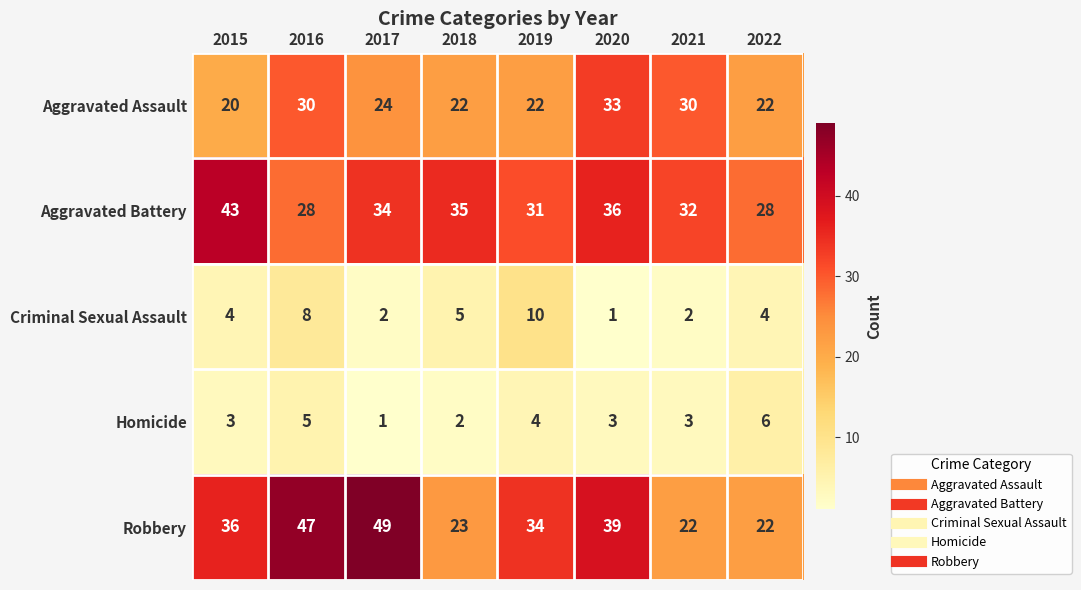

Which series has the widest spread of values?

Robbery